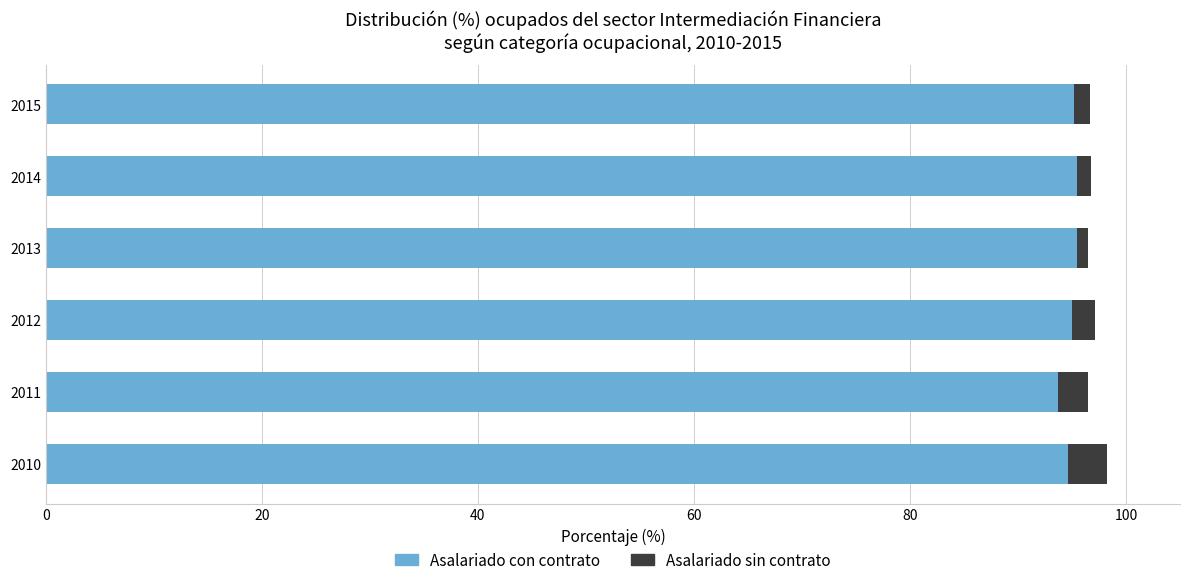

Is it true that Asalariado con contrato equals 94.6 at 2010?

True